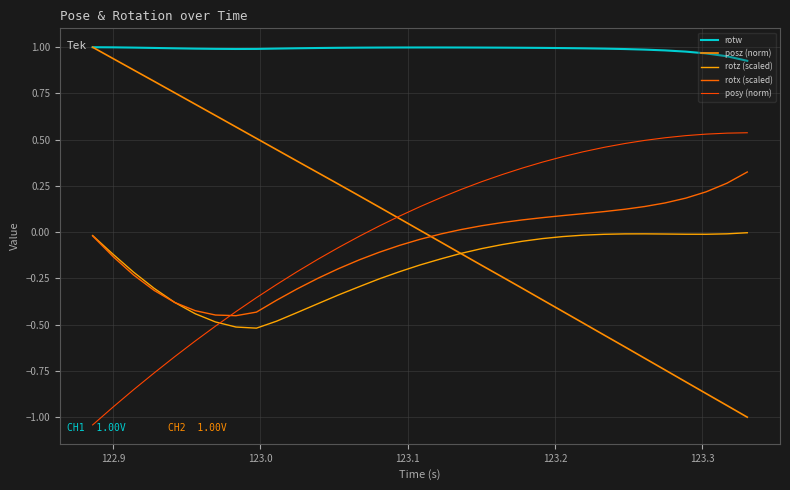

How many categories are shown in the chart?

33